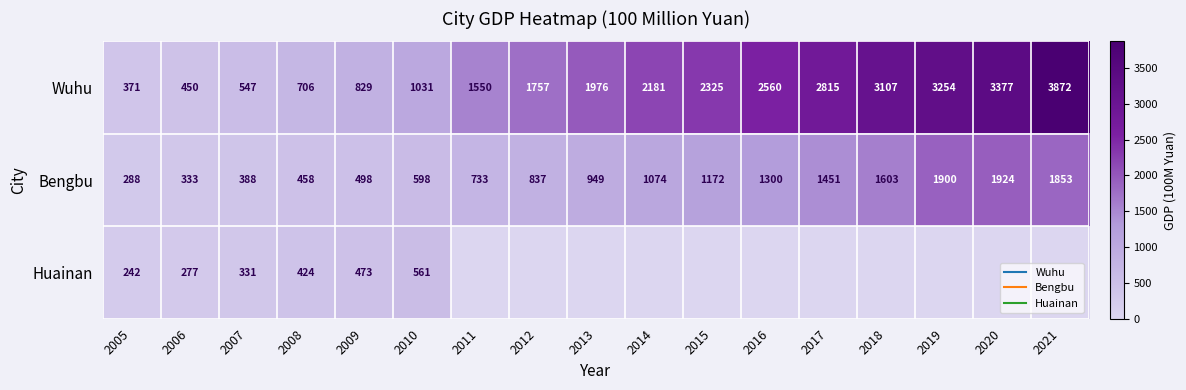

List the series in order of their overall mean, lowest first.

Huainan, Bengbu, Wuhu